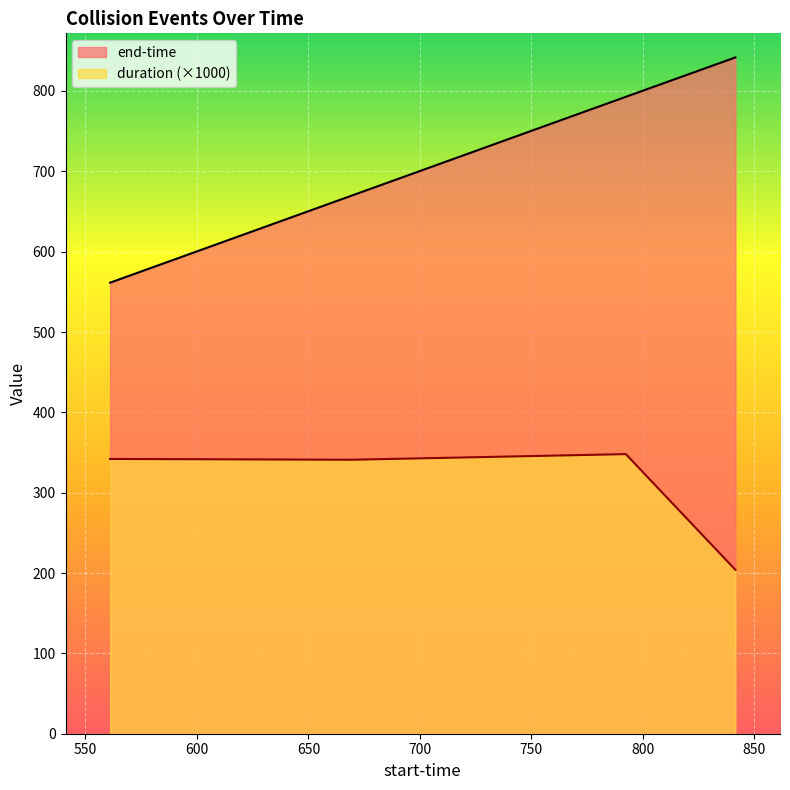

Rank the series by their maximum value, from highest to lowest.

end-time, duration (×1000)